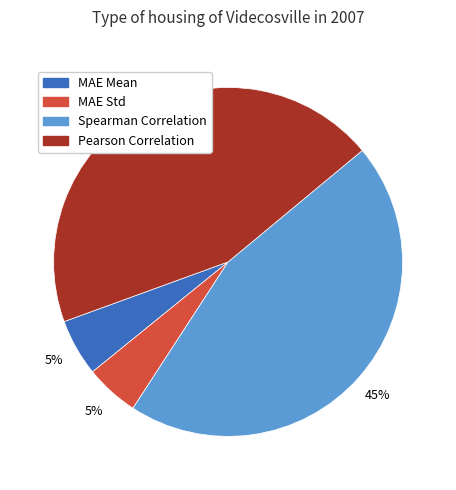

True or false: MAE Mean accounts for 5% of the total.

True